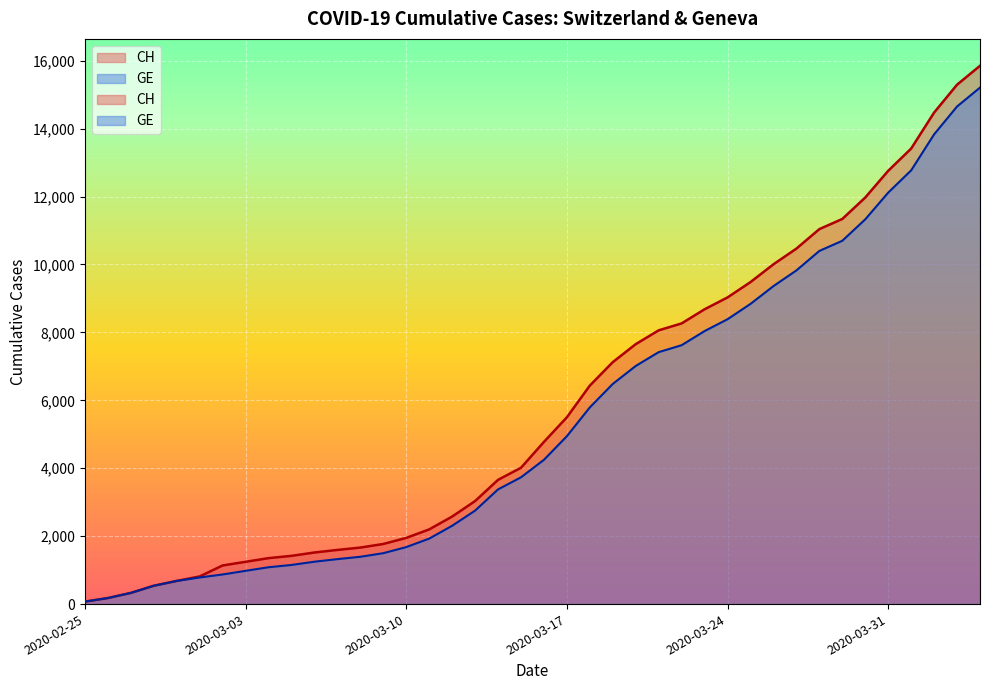

True or false: GE and CH intersect in this chart.

False